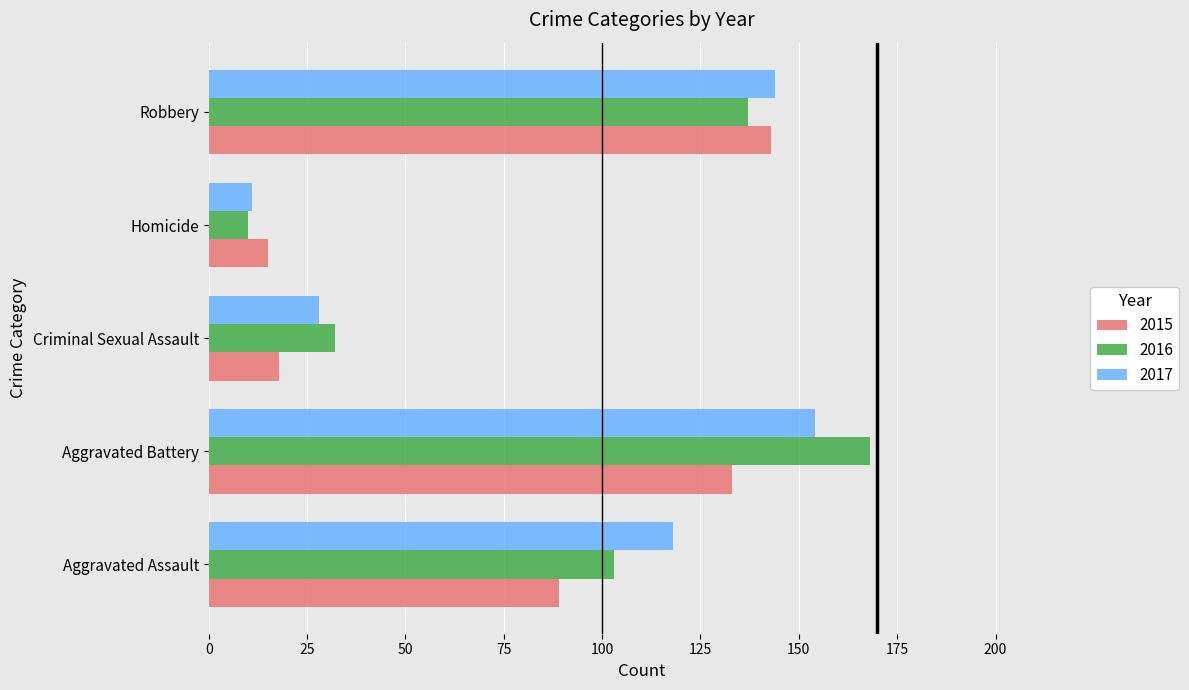

What is the sum of the 2017 values at Aggravated Assault and Homicide?

129